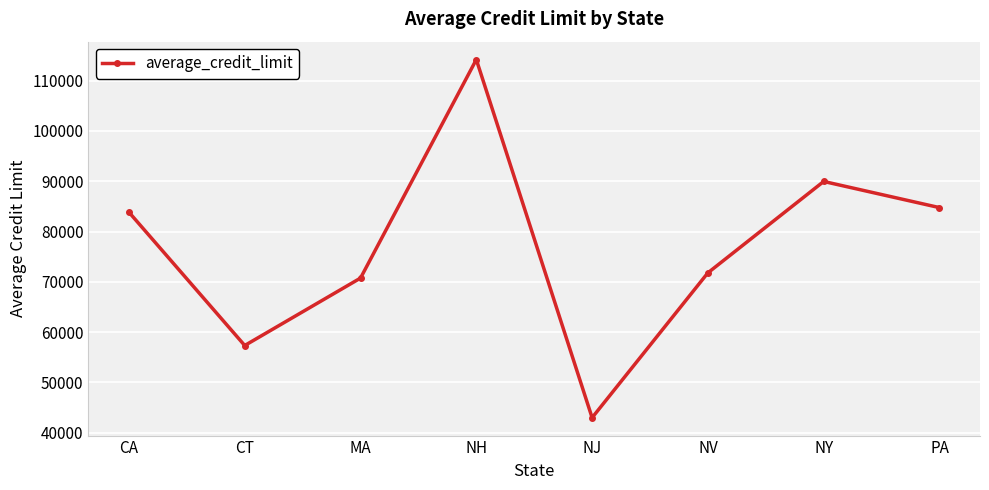

Reading left to right, what are all the values shown in this chart?

CA=83854.5	CT=57350.0	MA=70755.6	NH=114200.0	NJ=43000.0	NV=71800.0	NY=89966.7	PA=84766.7